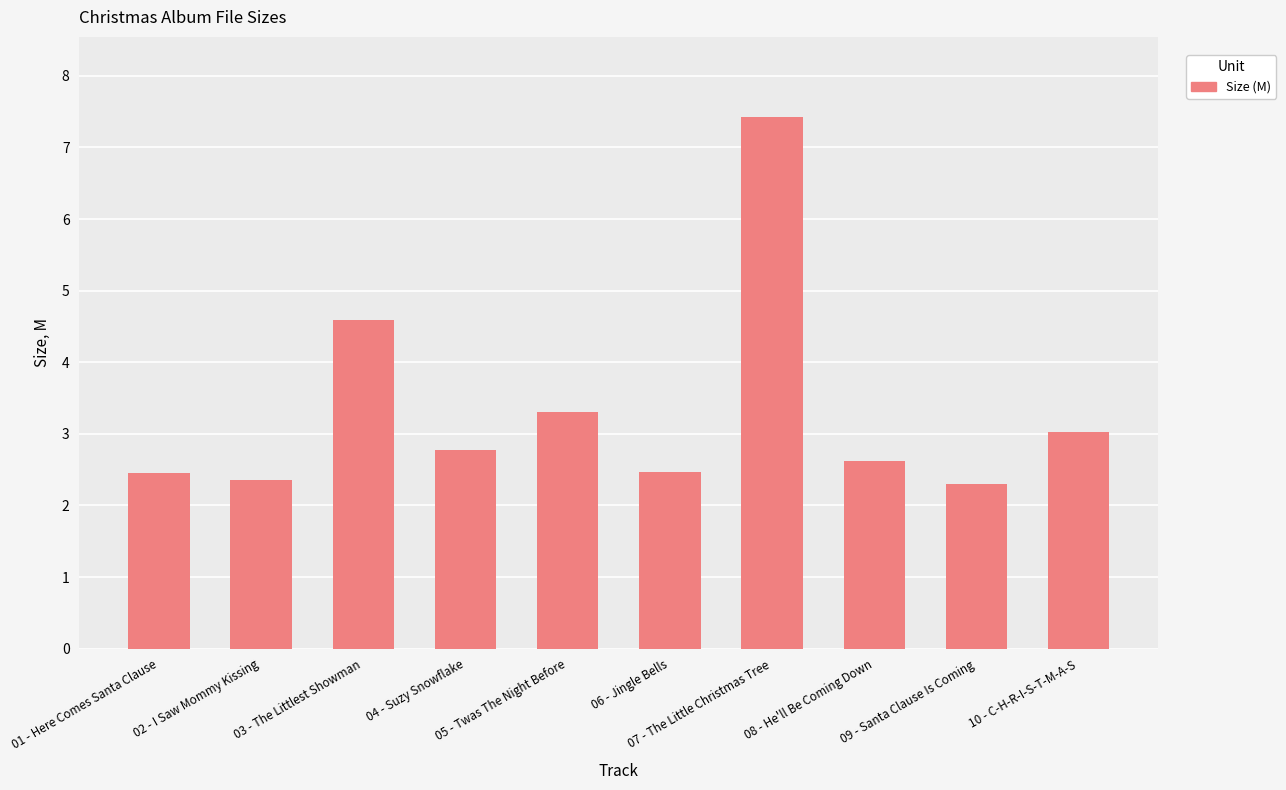

The chart shows a value of 2.5 at 06 - Jingle Bells. True or false?

True